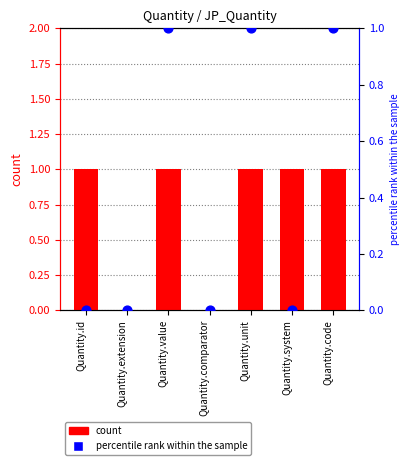

Is the value of percentile rank within the sample at Quantity.comparator greater than the value of count at Quantity.code?

No